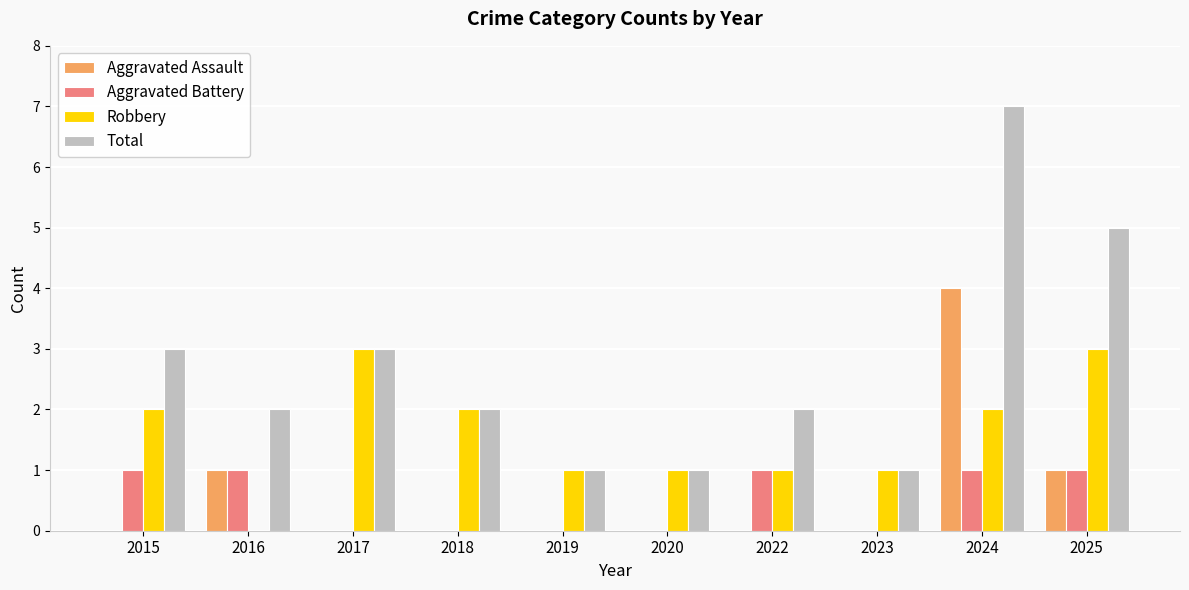

Reading left to right, transcribe all the data shown in this chart.

Aggravated Assault: 2015=0	2016=1	2017=0	2018=0	2019=0	2020=0	2022=0	2023=0	2024=4	2025=1
Aggravated Battery: 2015=1	2016=1	2017=0	2018=0	2019=0	2020=0	2022=1	2023=0	2024=1	2025=1
Robbery: 2015=2	2016=0	2017=3	2018=2	2019=1	2020=1	2022=1	2023=1	2024=2	2025=3
Total: 2015=3	2016=2	2017=3	2018=2	2019=1	2020=1	2022=2	2023=1	2024=7	2025=5